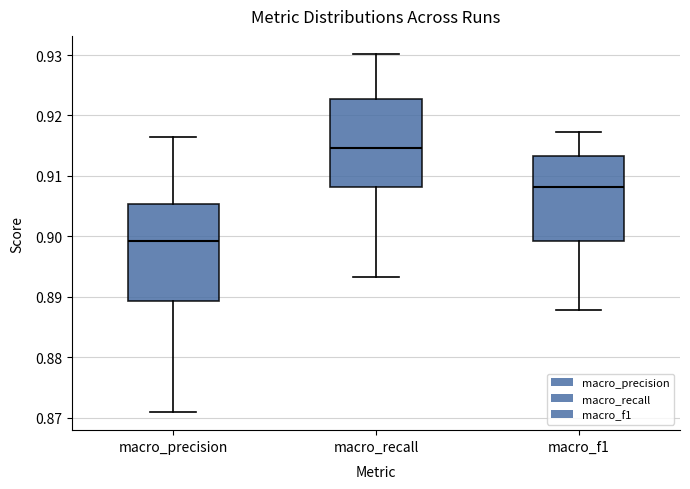

Comparing the boxes themselves (not the whiskers), which one is the tallest?

macro_precision